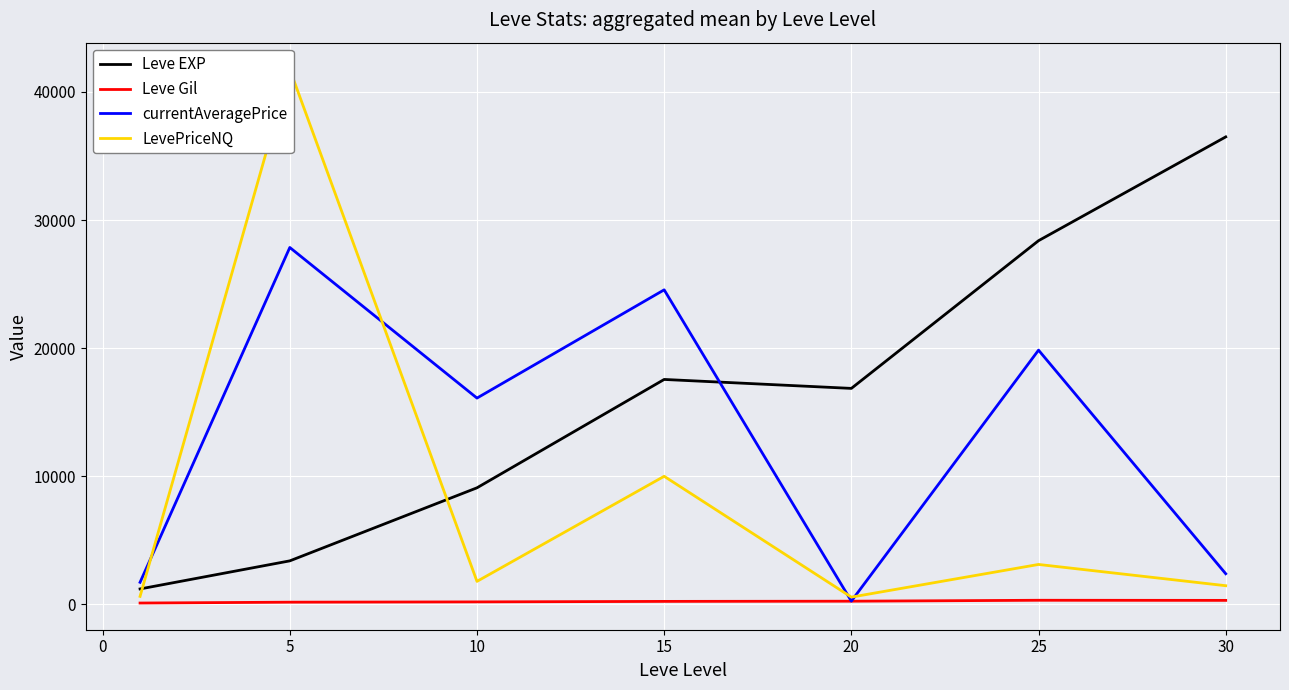

How many lines are shown in the chart?

4